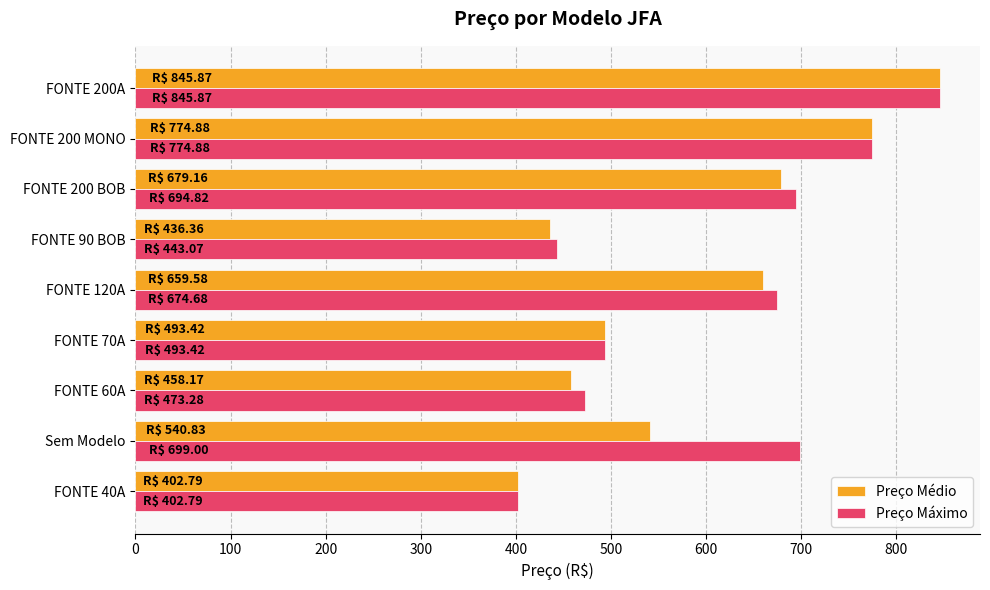

What is the lowest value of the Preço Máximo series?

402.8